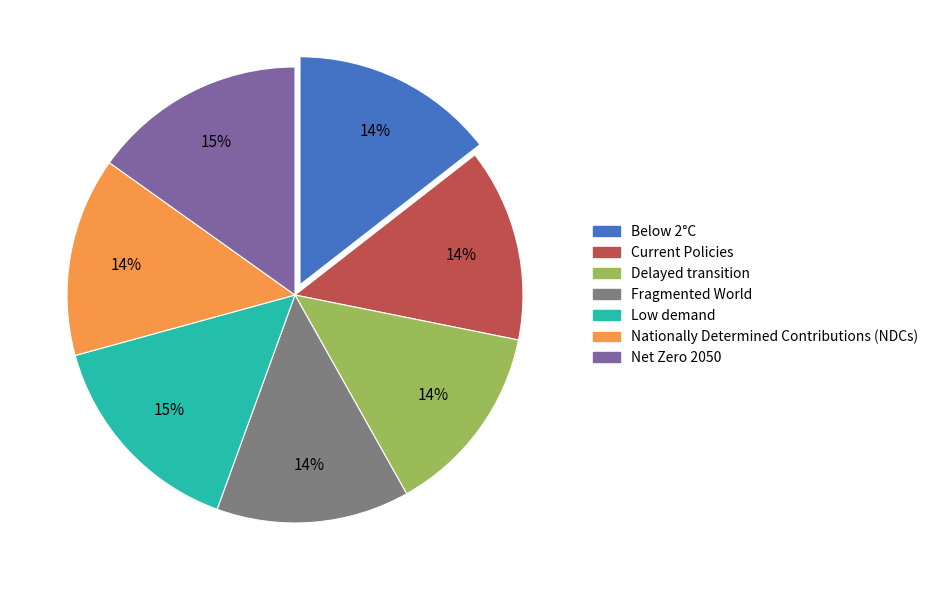

To the nearest percent, what is the difference between the largest and smallest slice percentages?

1%